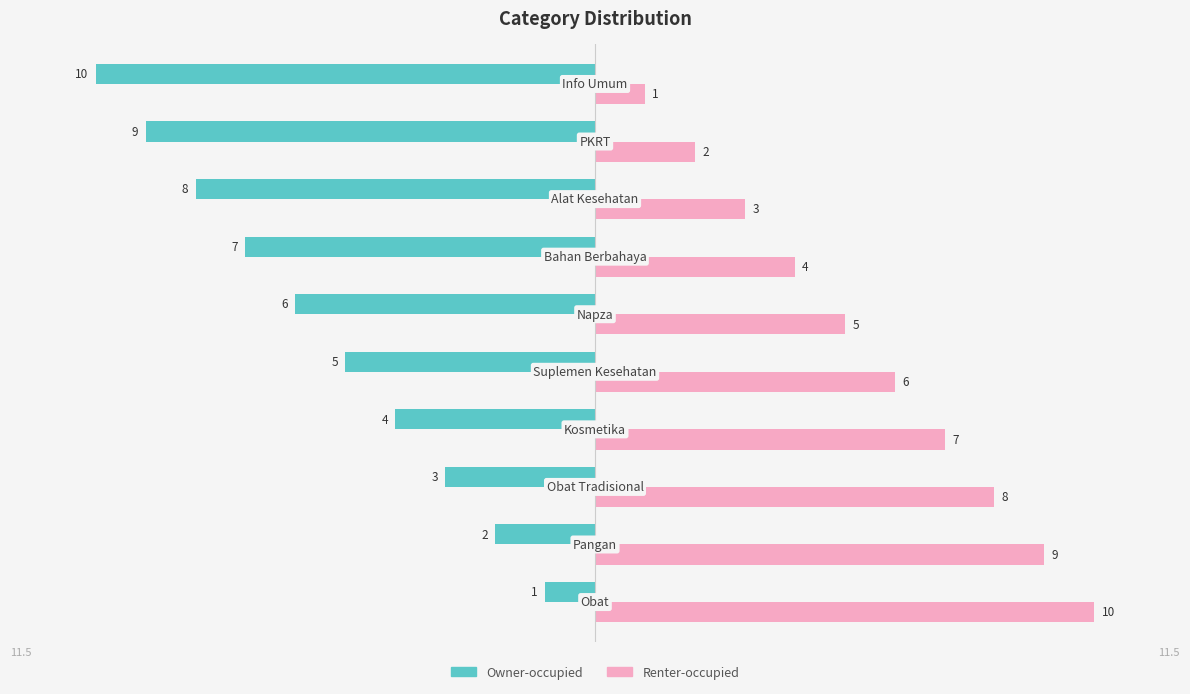

What are all the series names shown in the legend?

Owner-occupied, Renter-occupied